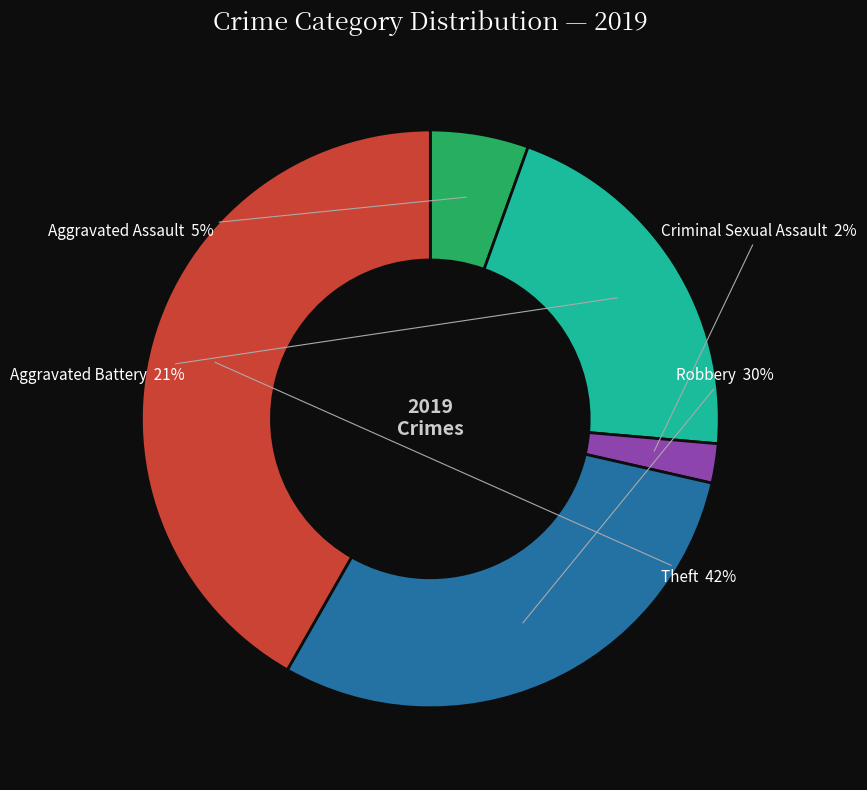

To the nearest percent, what is the average slice percentage?

20%